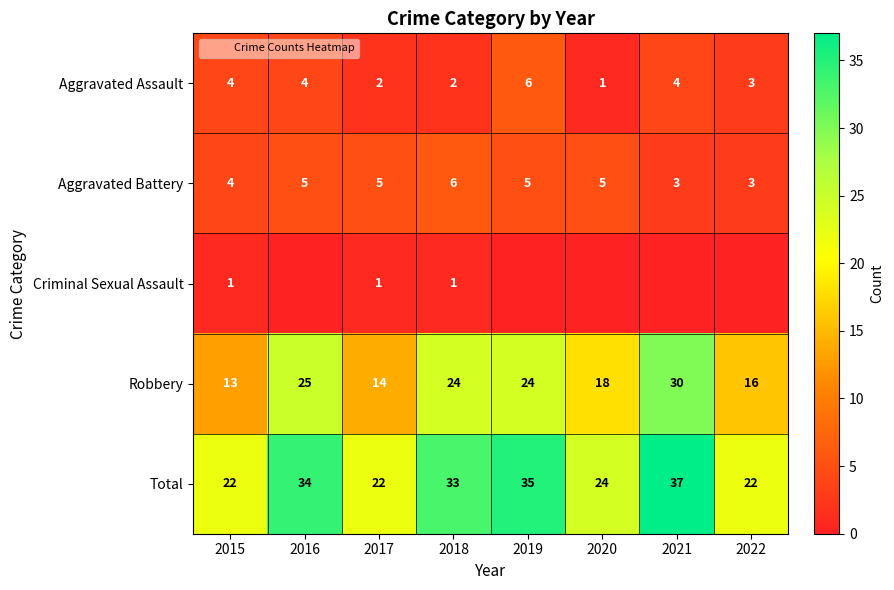

Is it true that Aggravated Battery equals 1 at 2018?

False